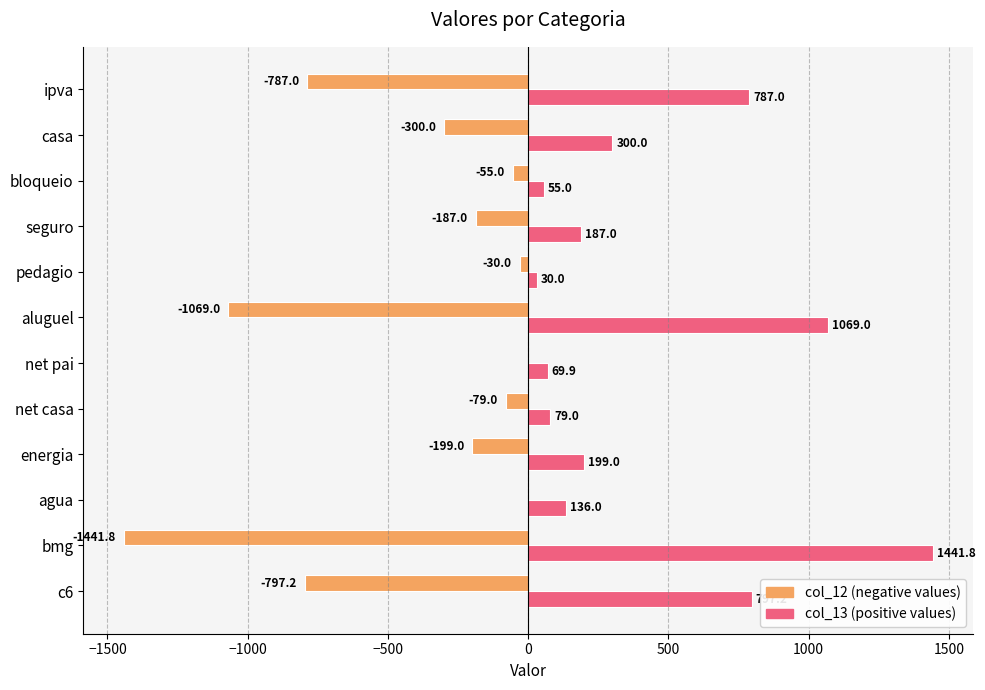

What is the maximum value shown in the chart?

1441.8